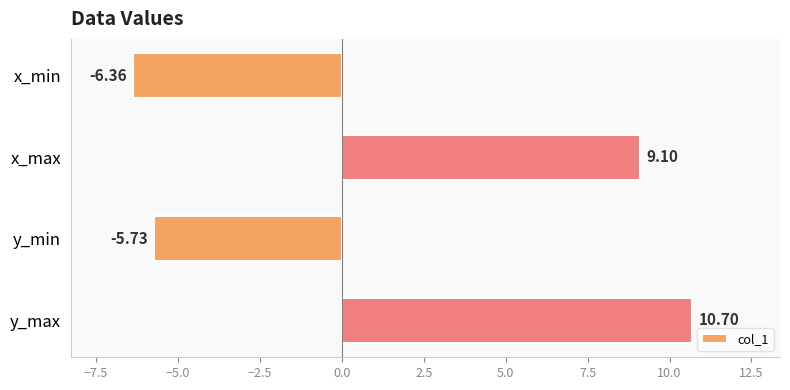

List the labels in order of value, smallest first.

x_min, y_min, x_max, y_max